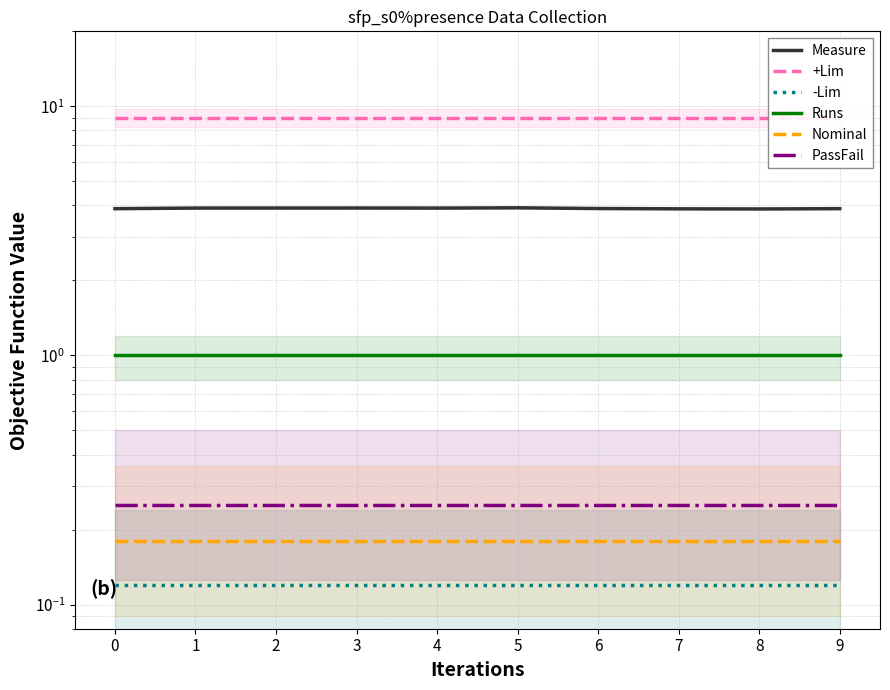

What is the sum of all Runs values?

10.0